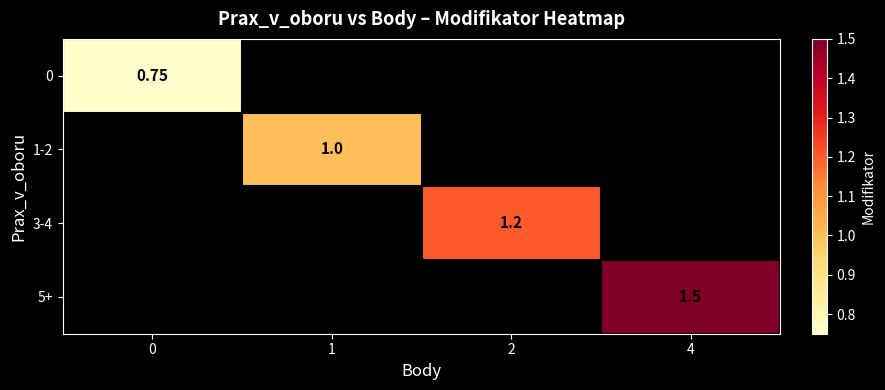

At how many categories does at least one series exceed 1?

2